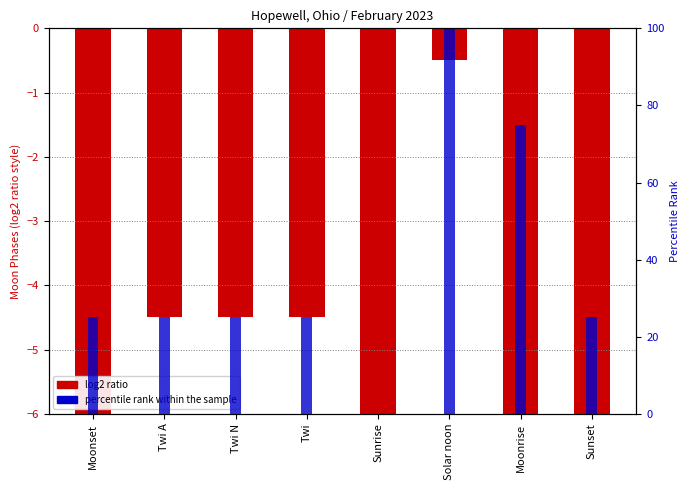

How many groups of bars are there?

8